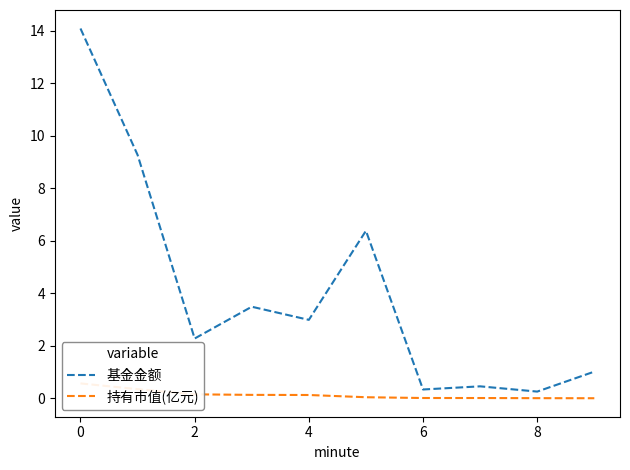

Which series has the largest range (max minus min)?

基金金额